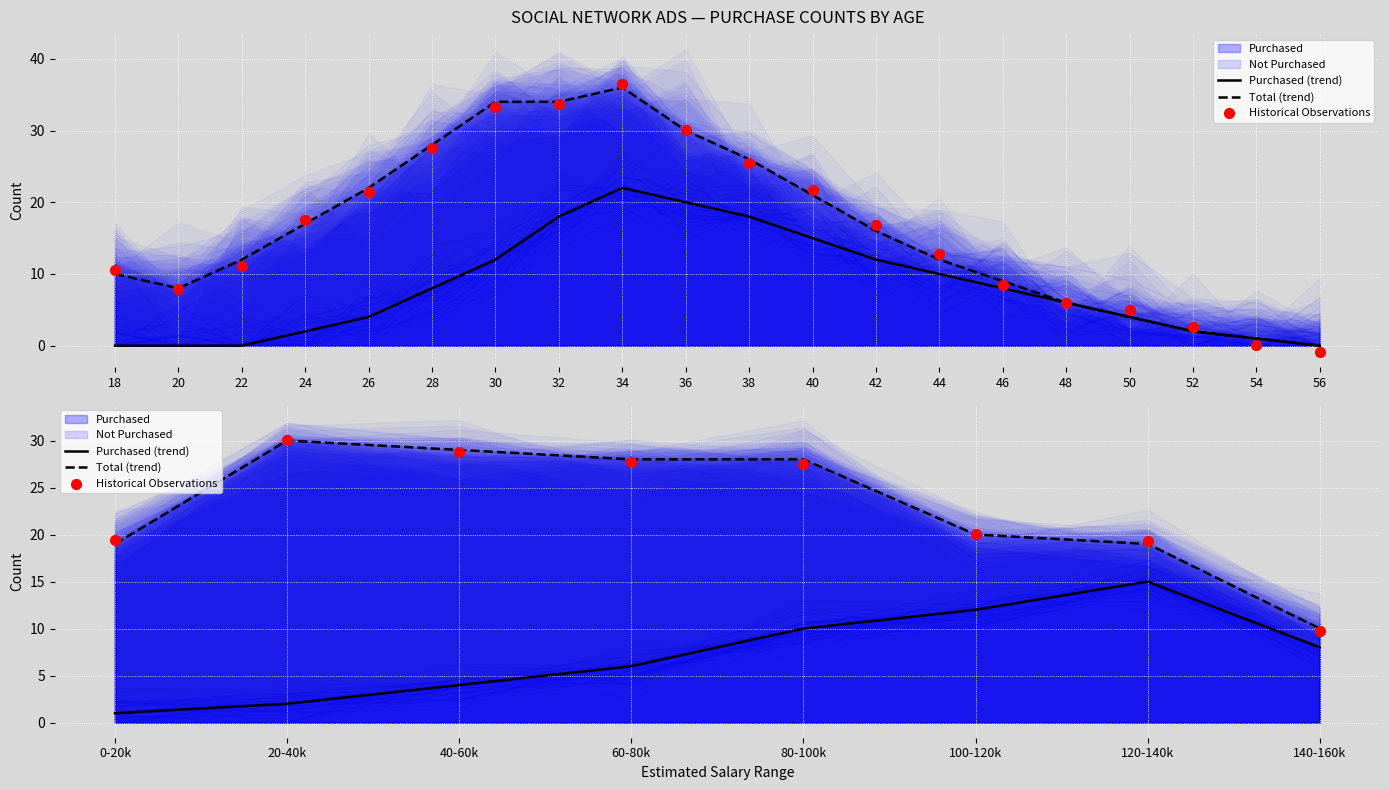

Which series reaches the maximum Y coordinate?

Historical Observations